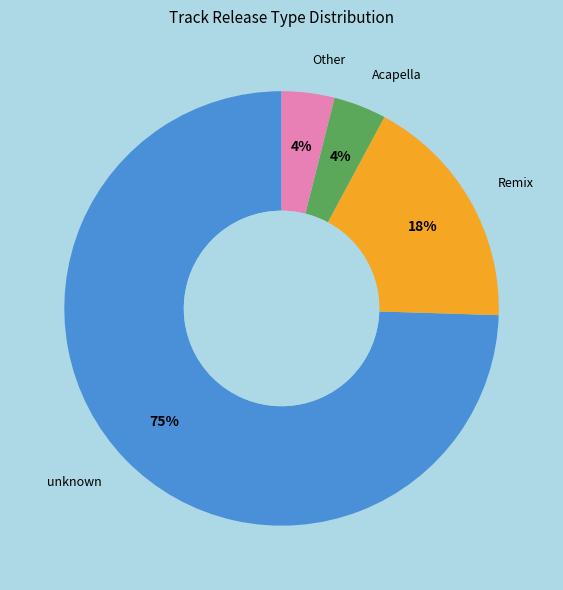

To the nearest percent, what is the combined percentage of Remix and Acapella?

22%